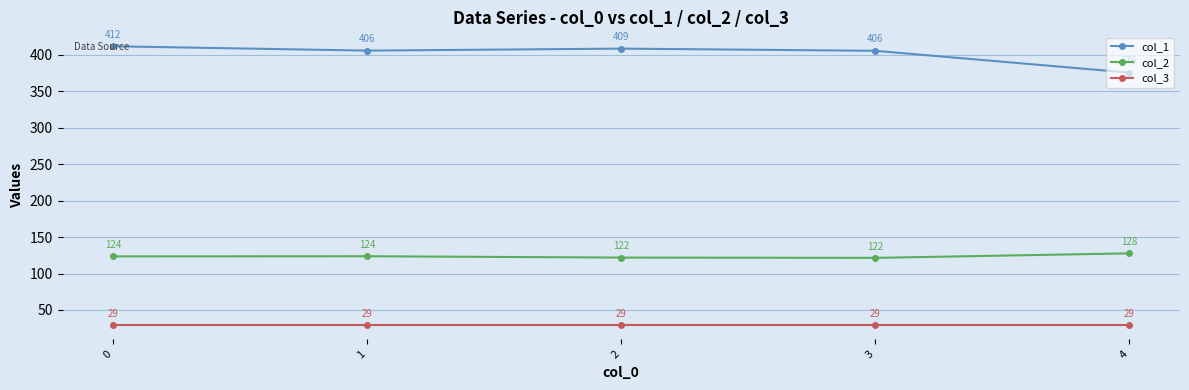

What is the minimum value for col_1?

375.7